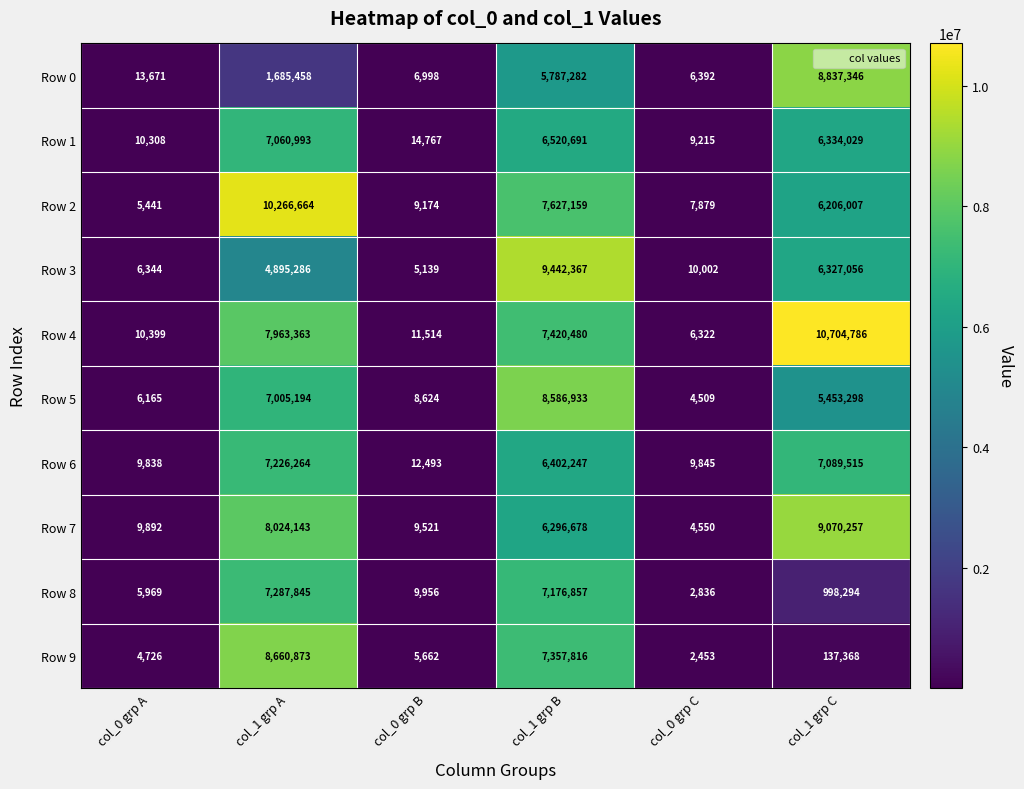

The Row 3 series shows 4895286 at col_1 grp A. True or false?

True